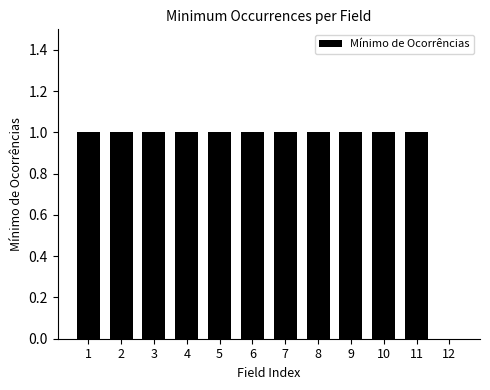

Reading left to right, transcribe all the data shown in this chart.

1=1	2=1	3=1	4=1	5=1	6=1	7=1	8=1	9=1	10=1	11=1	12=0